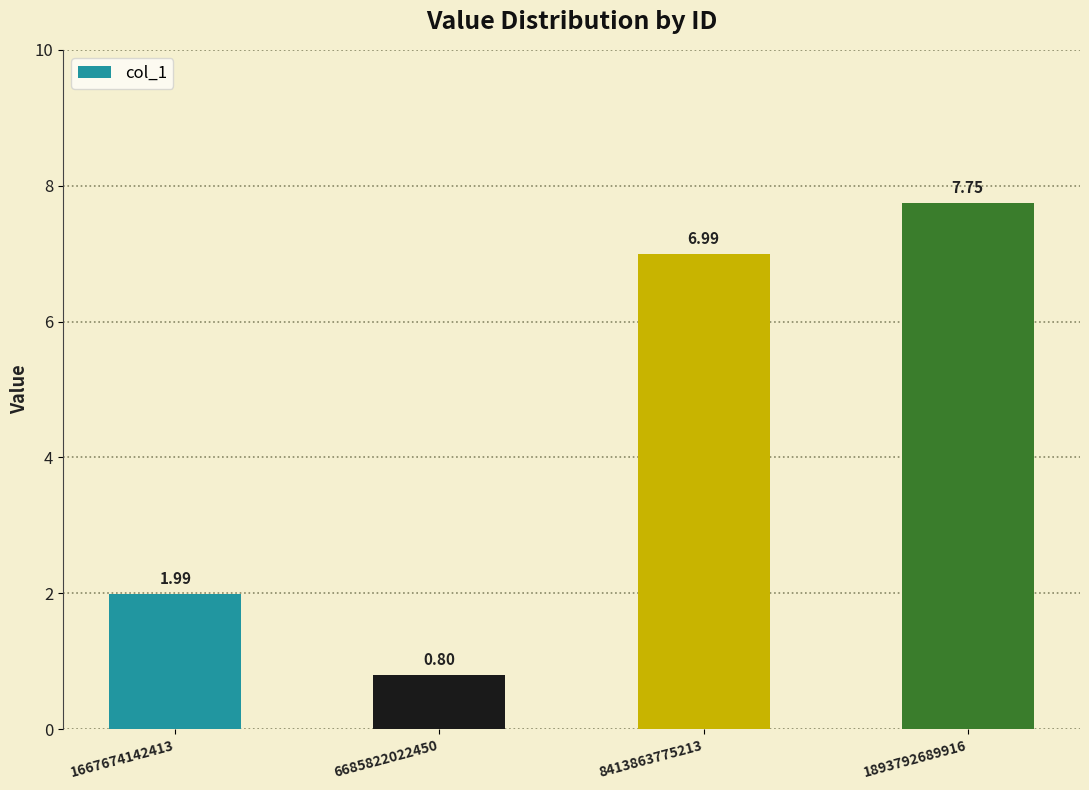

What is the value of the 2nd bar from the left?

0.8